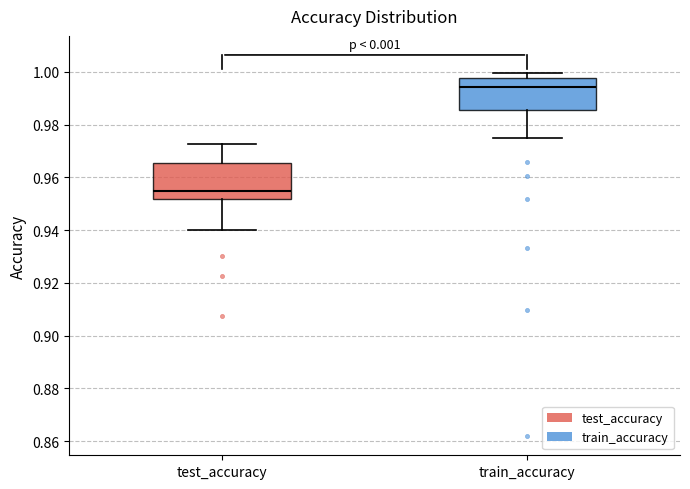

Reading left to right, transcribe this box plot: for each box, give where its median line is, the range the box spans, and where its two whiskers end, as read against the y-axis. The values are not printed on the chart, so give them approximately, as read against the axis.

test_accuracy: median 0.954, box 0.952 to 0.966, whiskers 0.940 to 0.972
train_accuracy: median 0.994, box 0.986 to 0.998, whiskers 0.974 to 1.000